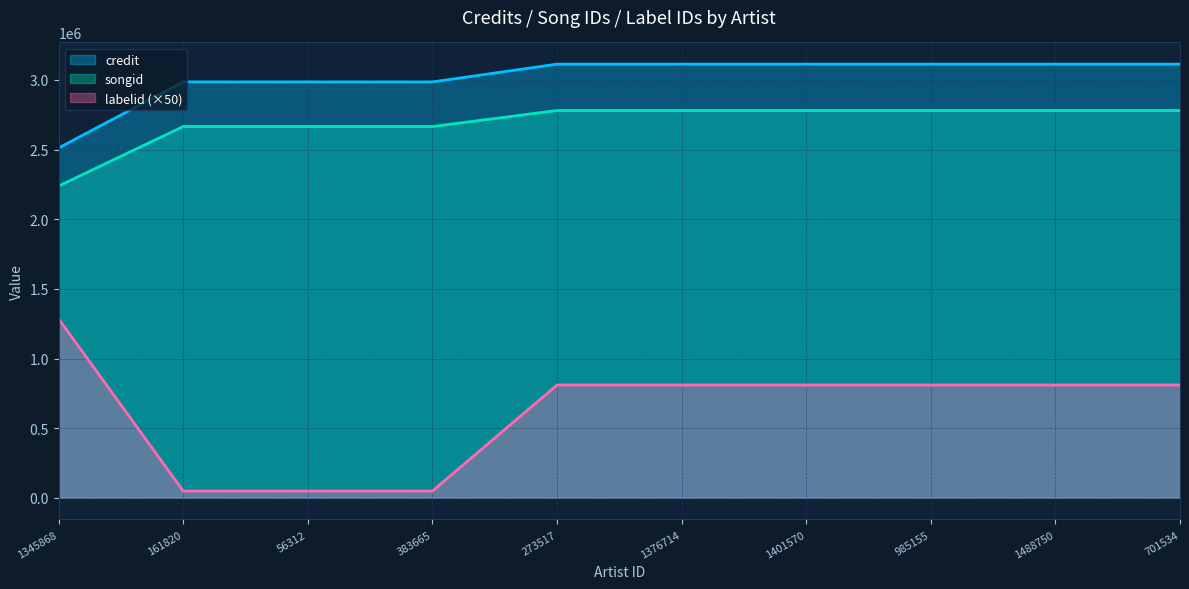

Reading left to right, list all the values displayed in this chart.

credit: 2512073	2985911	2985911	2985911	3113684	3113684	3113684	3113684	3113684	3113684
songid: 2238655	2665946	2665946	2665946	2780516	2780516	2780516	2780516	2780516	2780516
labelid: 1284700	48650	48650	48650	809850	809850	809850	809850	809850	809850